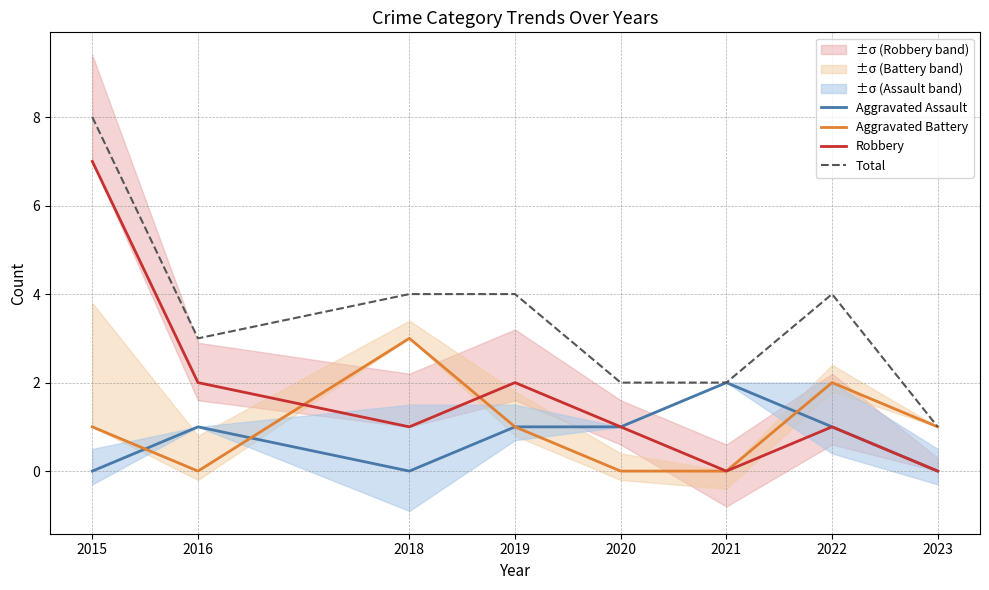

True or false: Robbery and Total intersect in this chart.

False